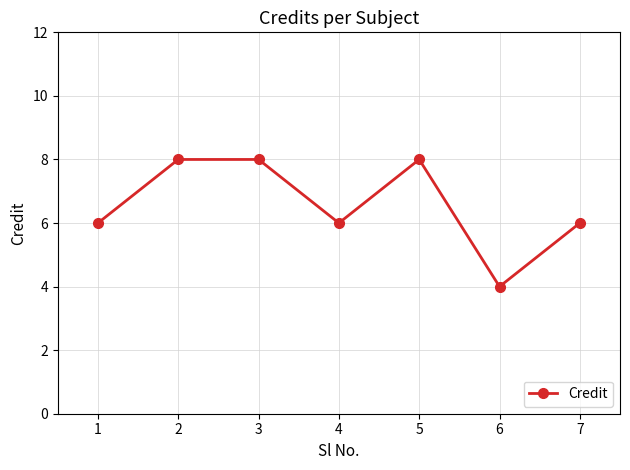

Is this an area chart (filled region under the line)?

No